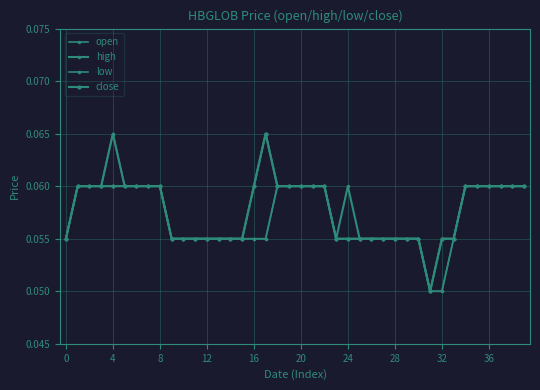

What is the smallest value displayed?

0.1